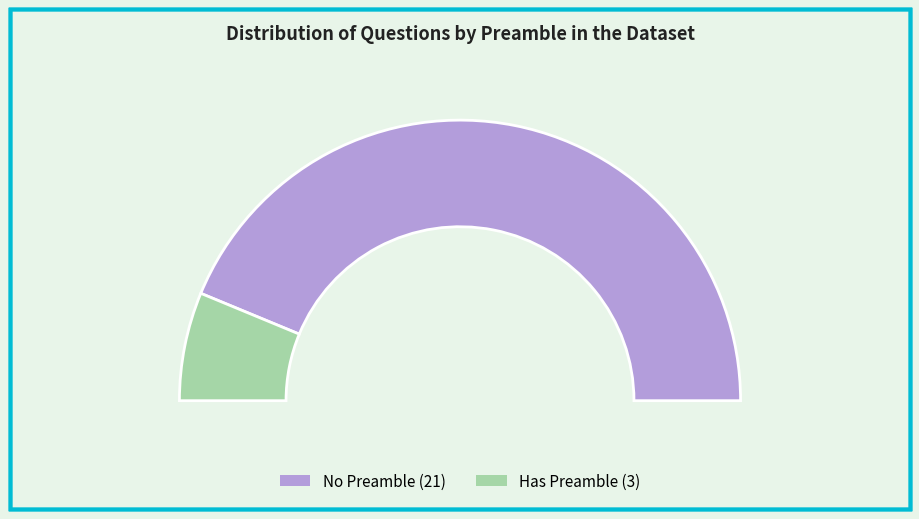

To the nearest percent, what is the difference between the No and Yes slice percentages?

75%